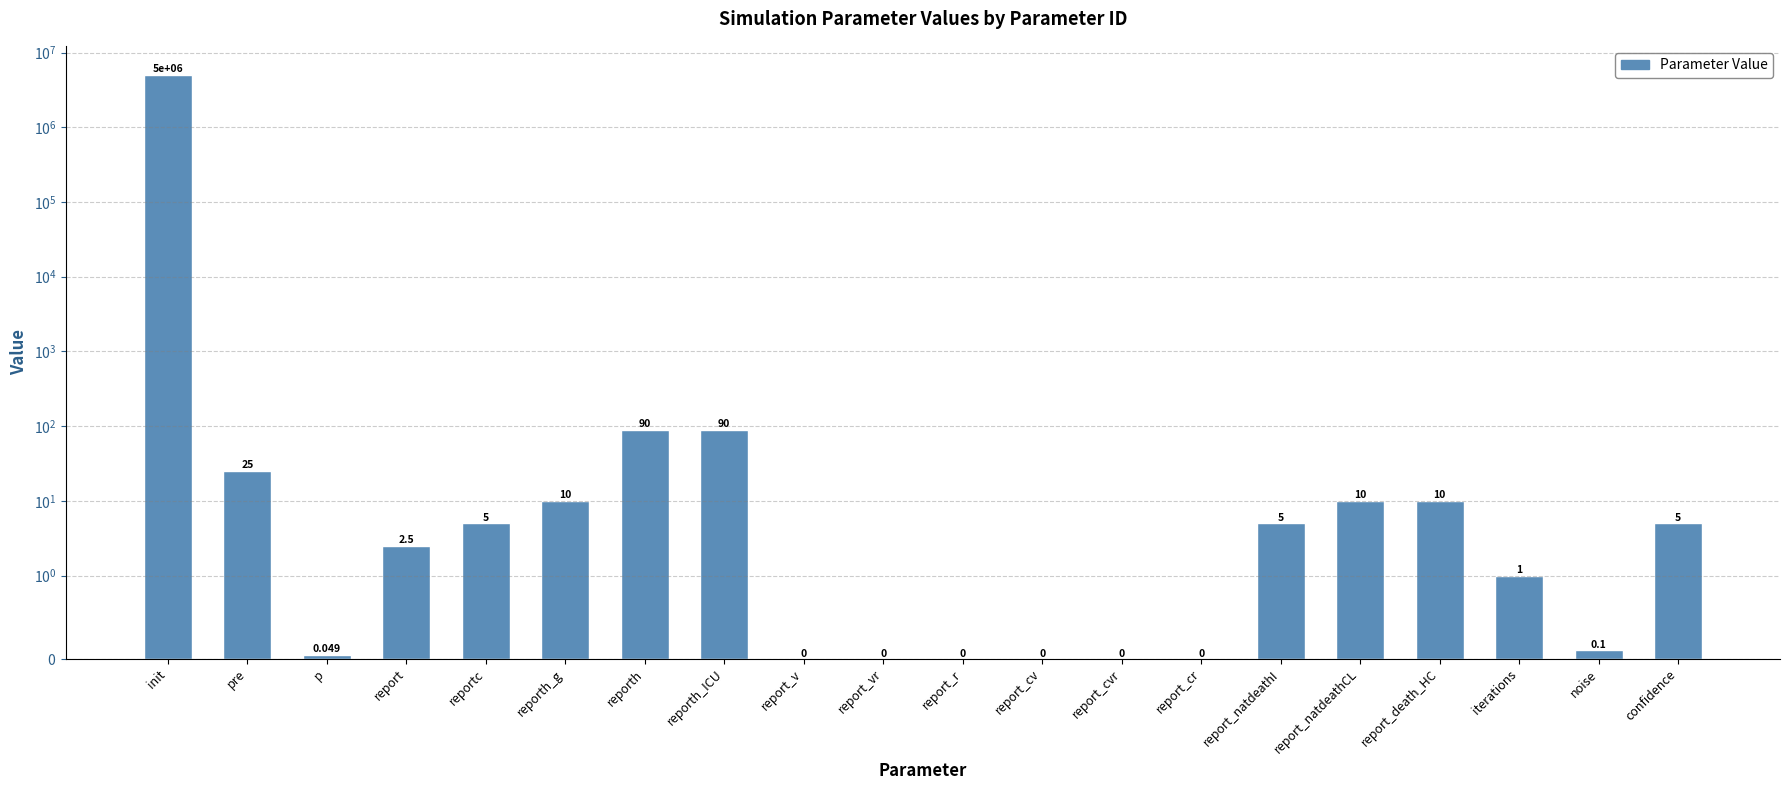

Reading right to left, extract all data points from this chart.

5.0	0.1	1.0	10.0	10.0	5.0	0.0	0.0	0.0	0.0	0.0	0.0	90.0	90.0	10.0	5.0	2.5	0.0	25.0	5000000.0